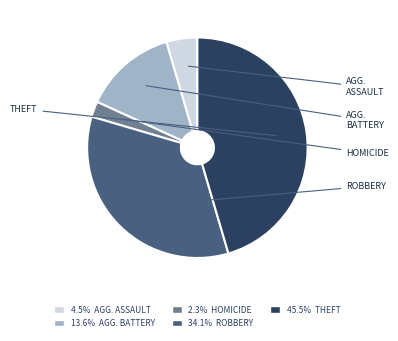

Is there any slice that represents more than half of the pie?

No